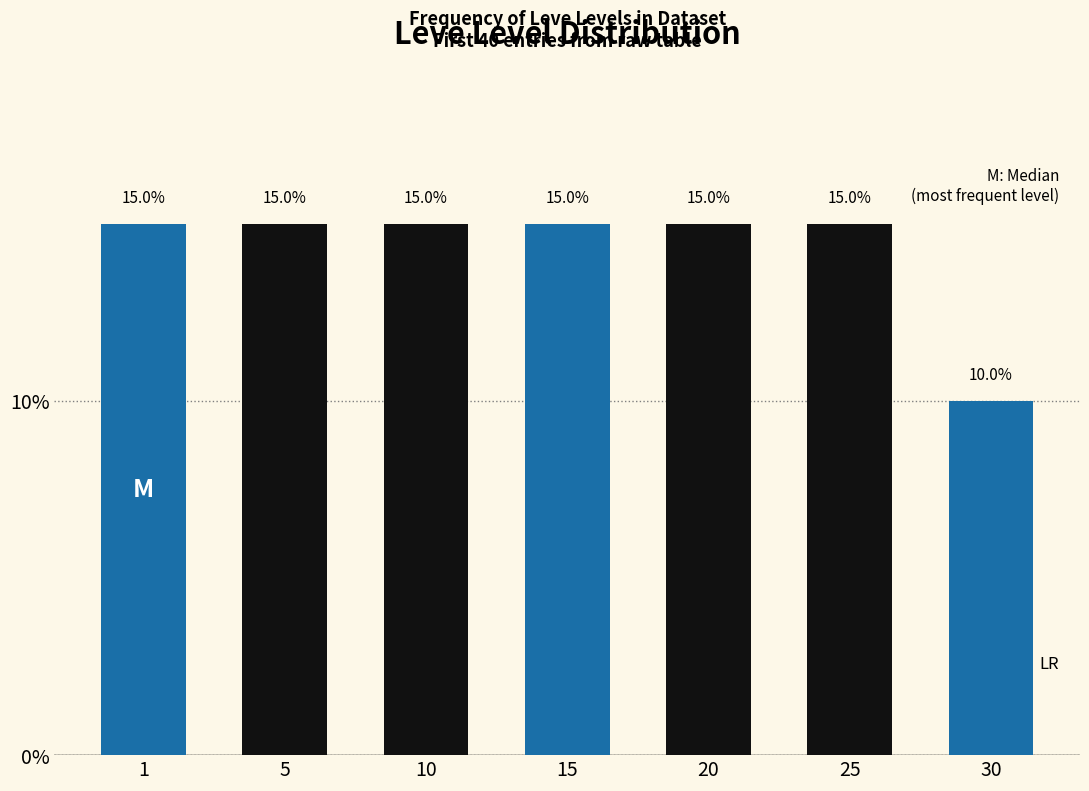

Reading left to right, what are all the values shown in this chart?

15	15	15	15	15	15	10